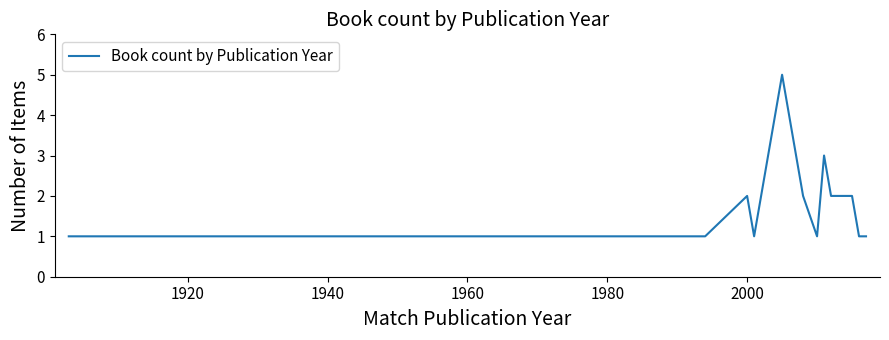

How many values are between 1 and 2?

15